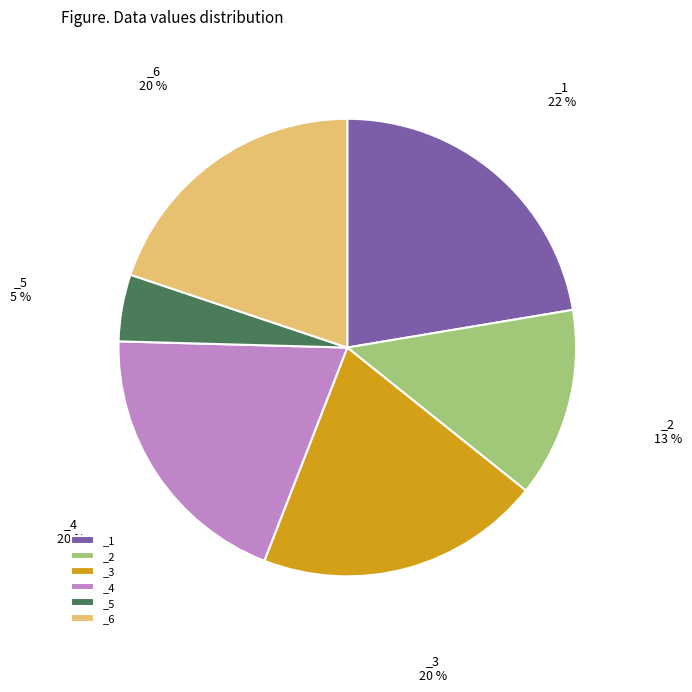

How many segments does this pie chart have?

6